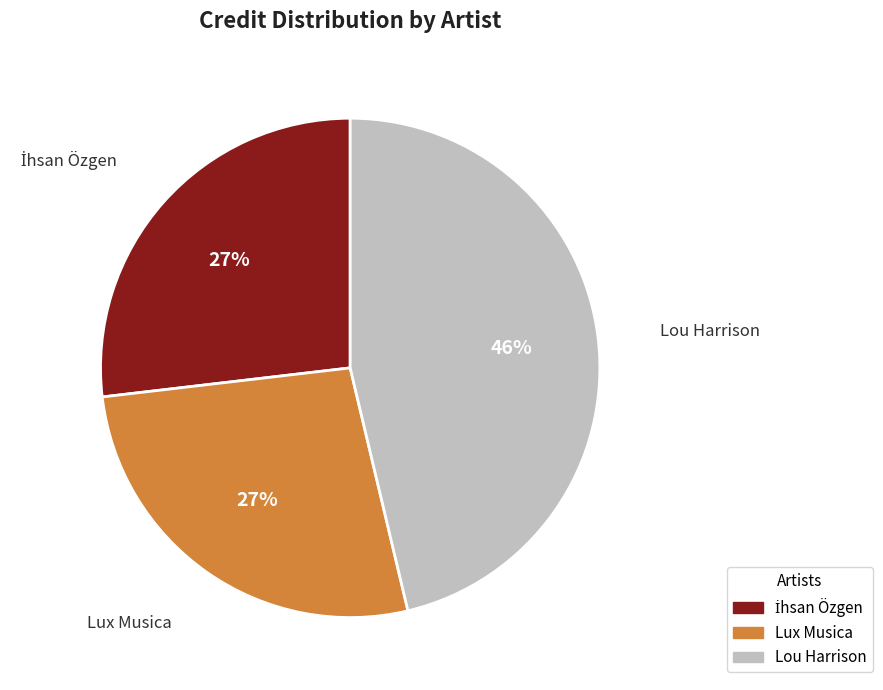

Is Lou Harrison the majority of the pie?

No